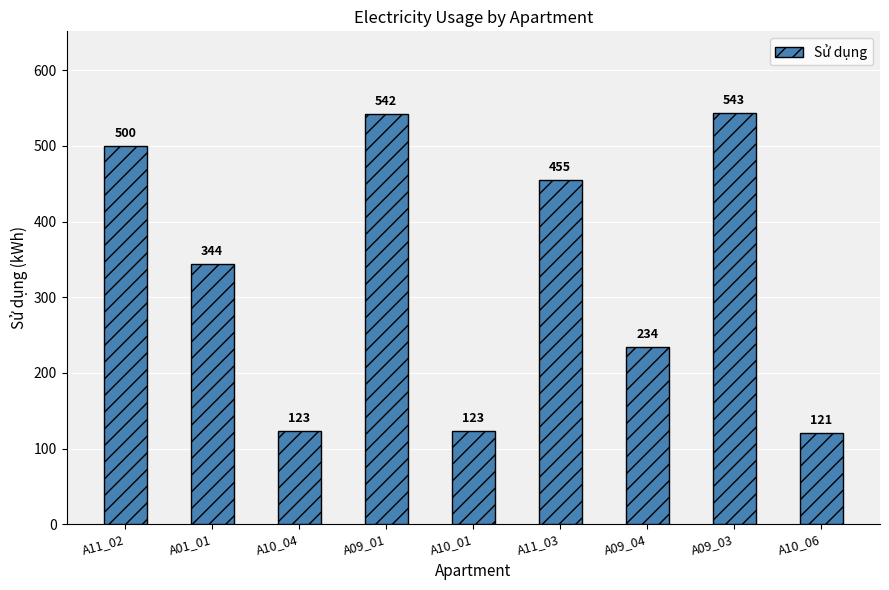

Reading left to right, extract all data points from this chart.

A11_02=500	A01_01=344	A10_04=123	A09_01=542	A10_01=123	A11_03=455	A09_04=234	A09_03=543	A10_06=121